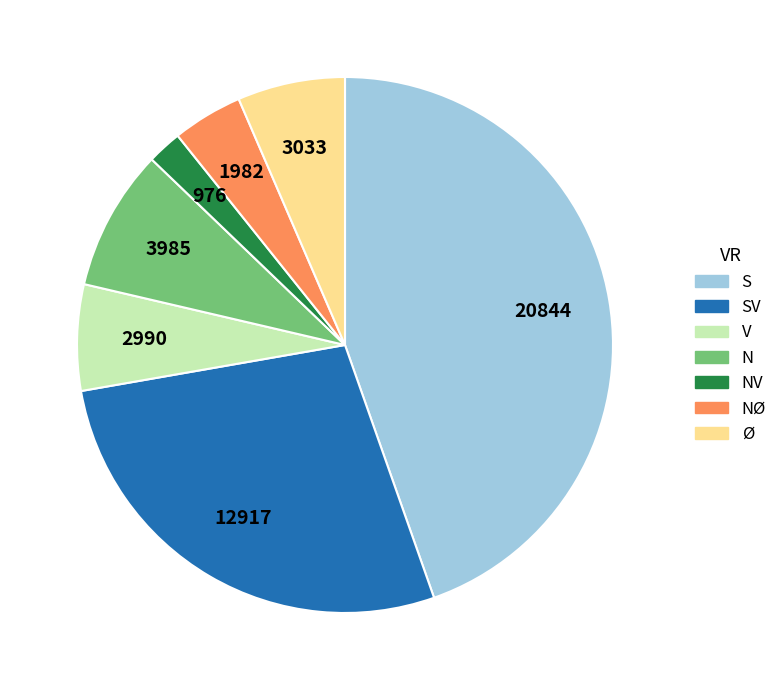

Is there a majority slice in this chart?

No